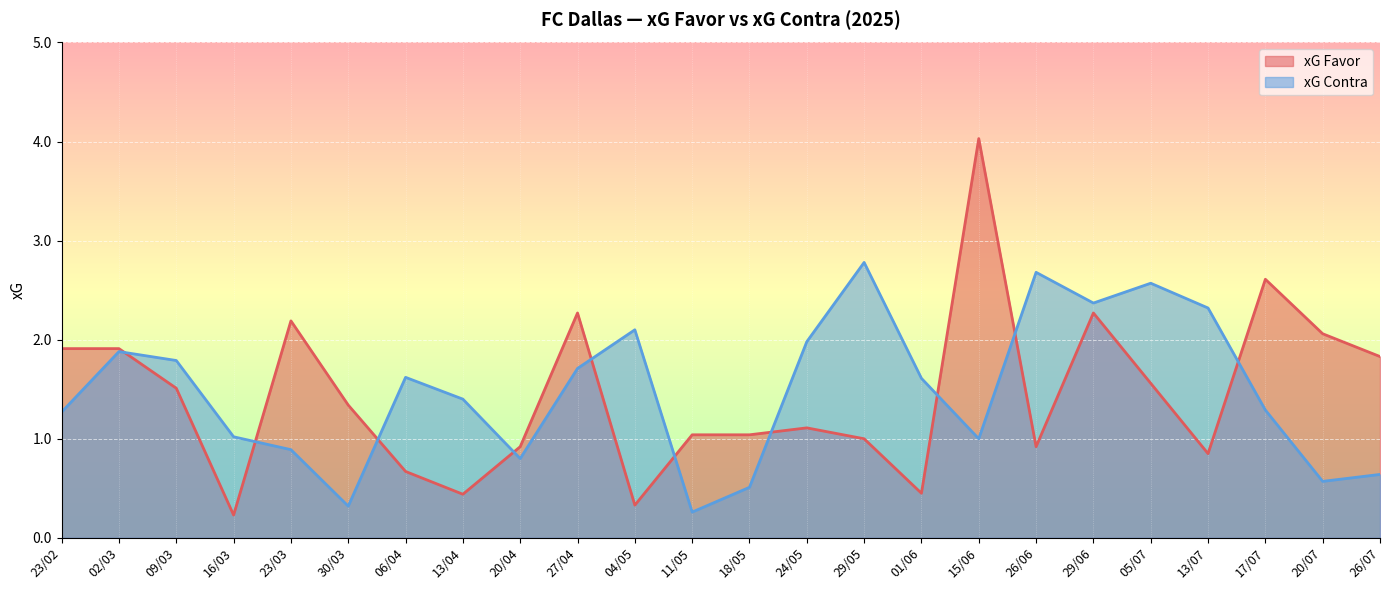

Reading left to right, what are all the values shown in this chart?

xG Favor: 23/02=1.9	02/03=1.9	09/03=1.5	16/03=0.2	23/03=2.2	30/03=1.3	06/04=0.7	13/04=0.4	20/04=0.9	27/04=2.3	04/05=0.3	11/05=1.0	18/05=1.0	24/05=1.1	29/05=1.0	01/06=0.5	15/06=4.0	26/06=0.9	29/06=2.3	05/07=1.6	13/07=0.8	17/07=2.6	20/07=2.1	26/07=1.8
xG Contra: 23/02=1.3	02/03=1.9	09/03=1.8	16/03=1.0	23/03=0.9	30/03=0.3	06/04=1.6	13/04=1.4	20/04=0.8	27/04=1.7	04/05=2.1	11/05=0.3	18/05=0.5	24/05=2.0	29/05=2.8	01/06=1.6	15/06=1.0	26/06=2.7	29/06=2.4	05/07=2.6	13/07=2.3	17/07=1.3	20/07=0.6	26/07=0.6